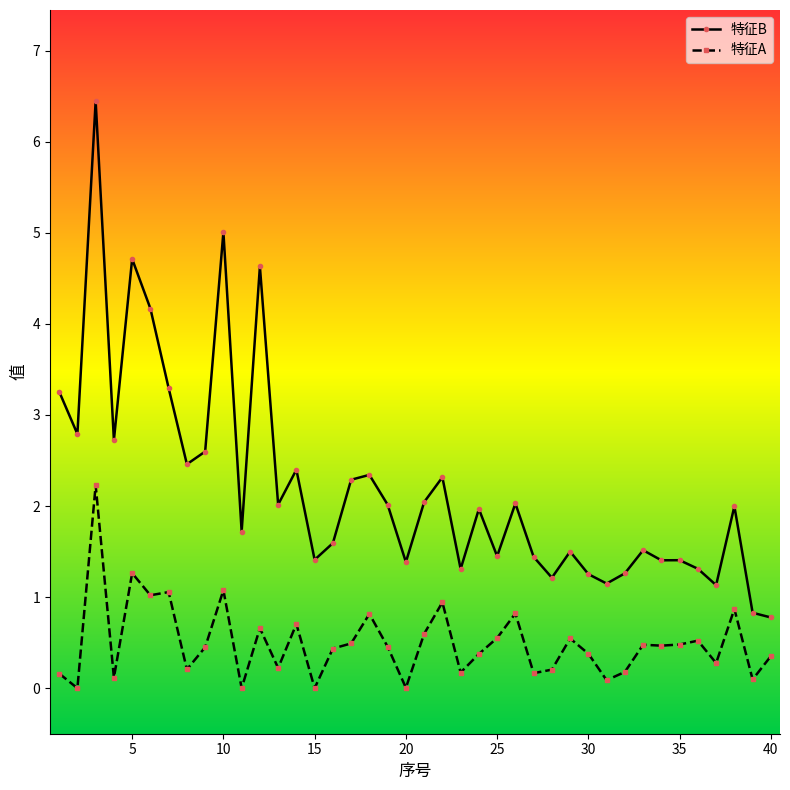

What is the sum of all 特征B values?

88.6